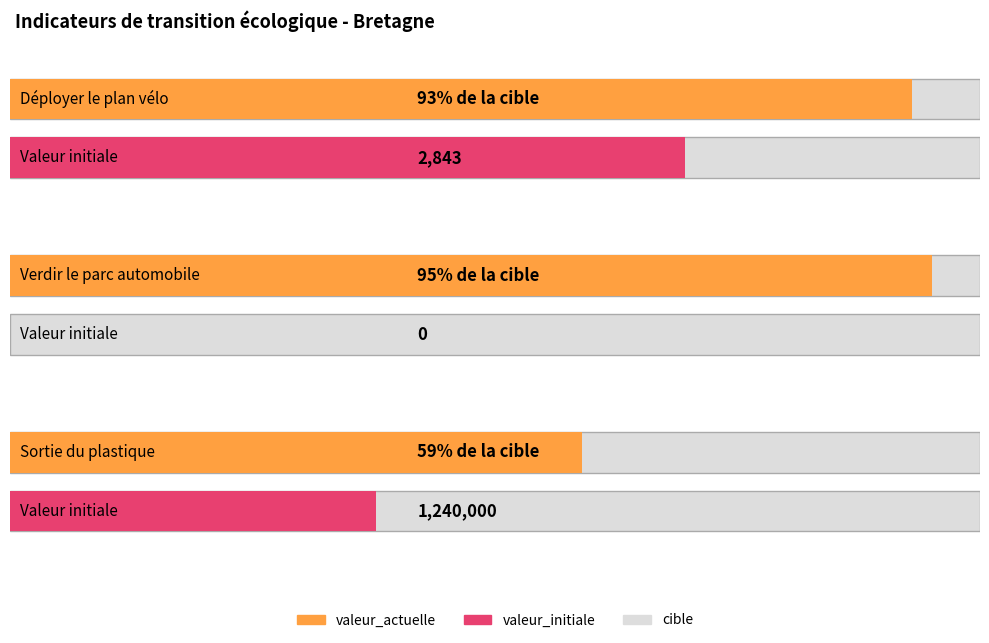

Which series has the largest total across all categories?

cible